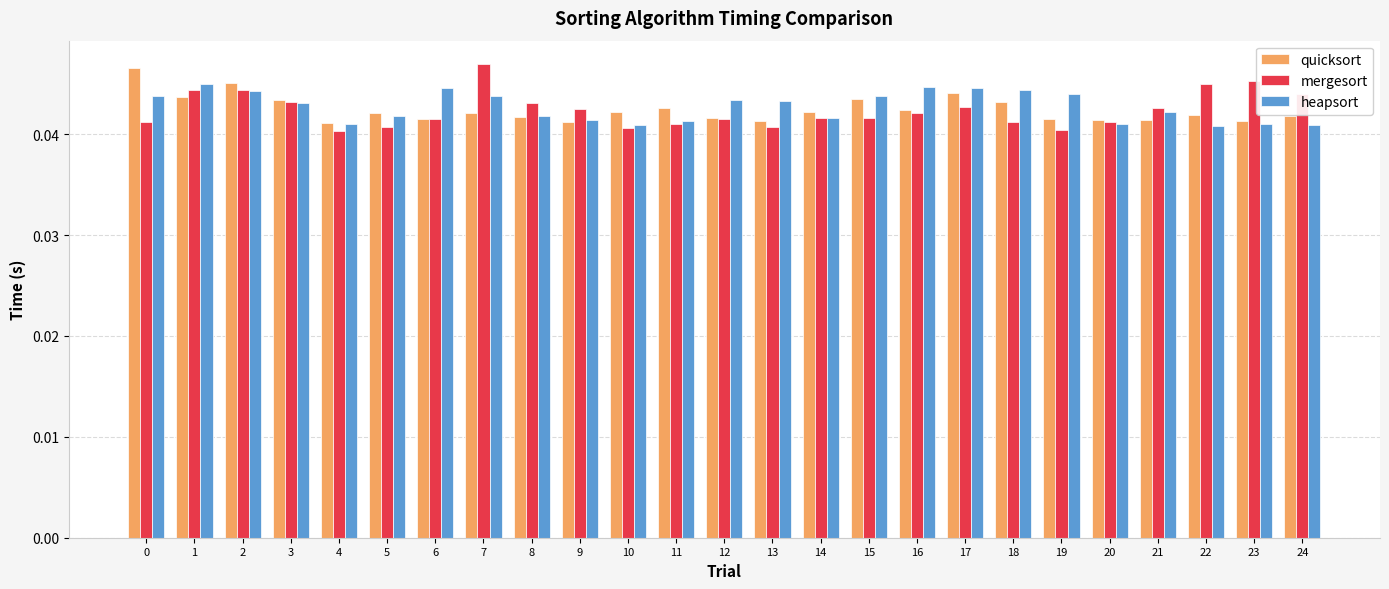

How many mergesort values are between 0 and 1?

25